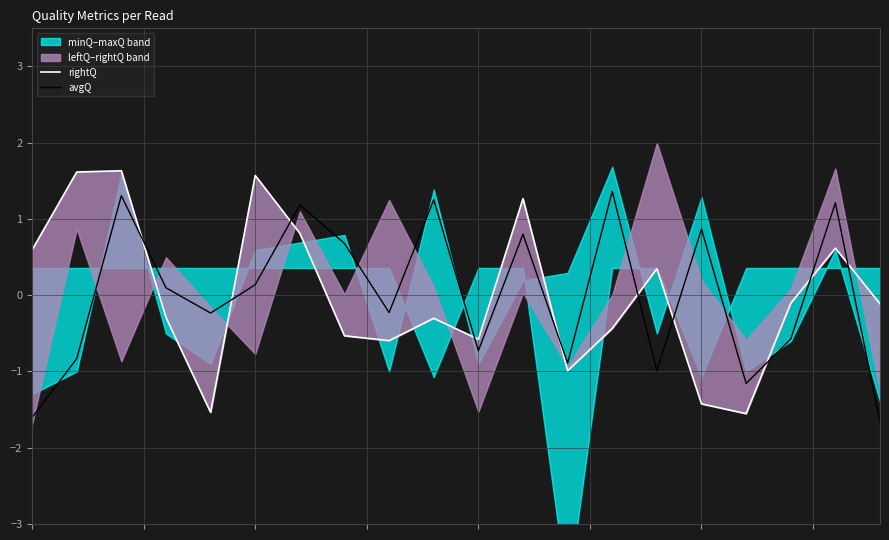

What is the highest value of the avgQ series?

1.4